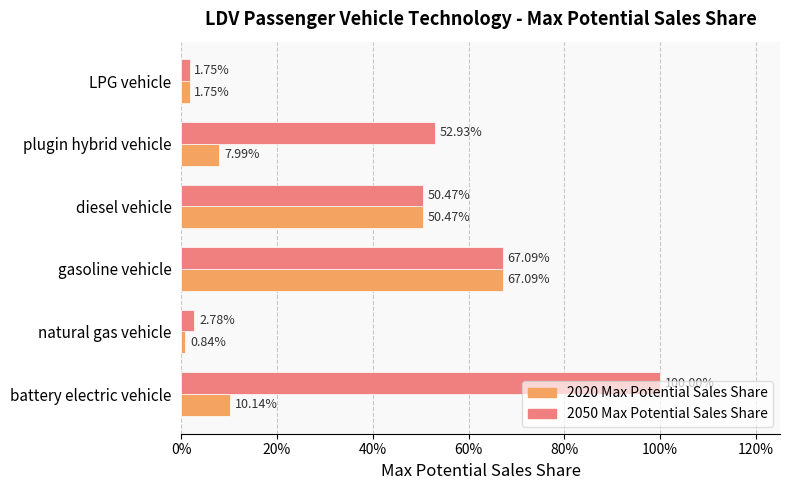

What are all the series names shown in the legend?

2020 Max Potential Sales Share, 2050 Max Potential Sales Share